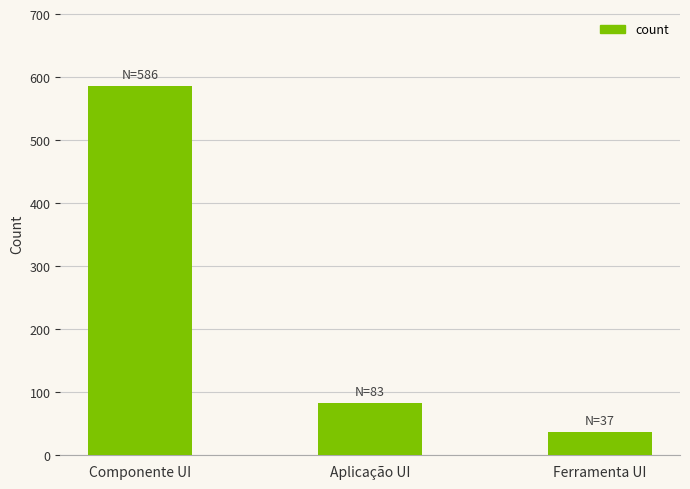

What position from the left is Ferramenta UI?

3